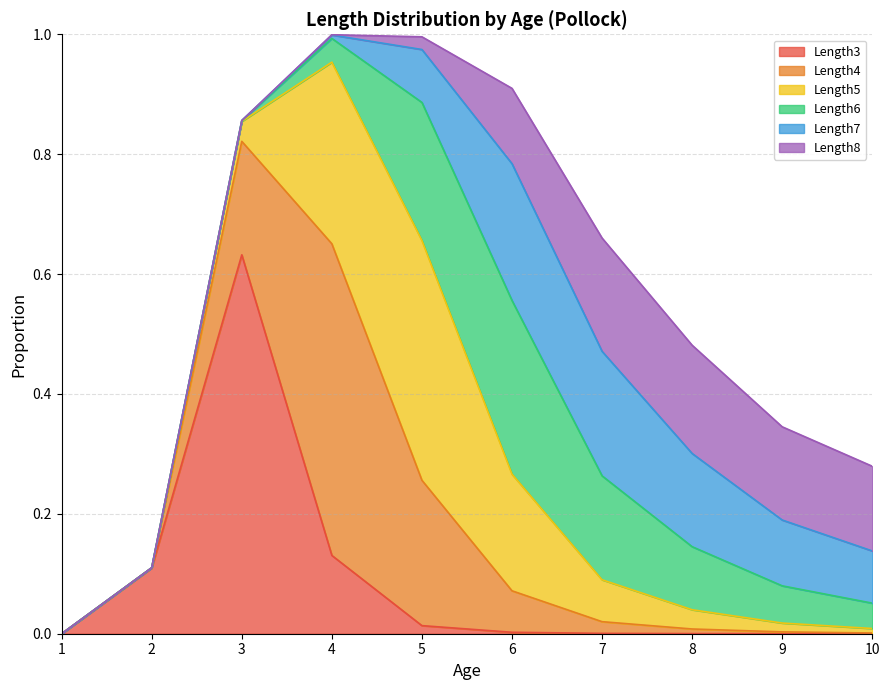

True or false: Length5 and Length8 cross at least once.

True